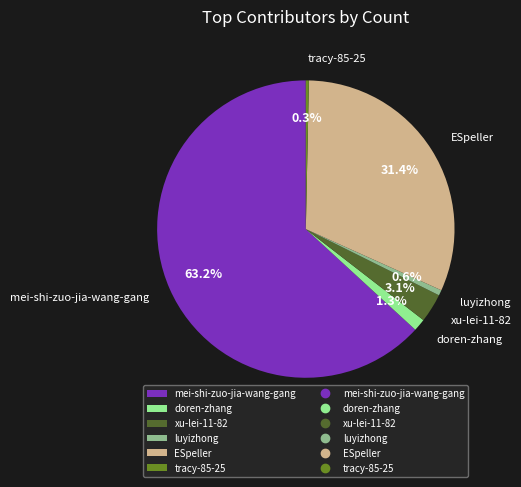

To the nearest percent, what is the difference between the largest and smallest slice percentages?

63%